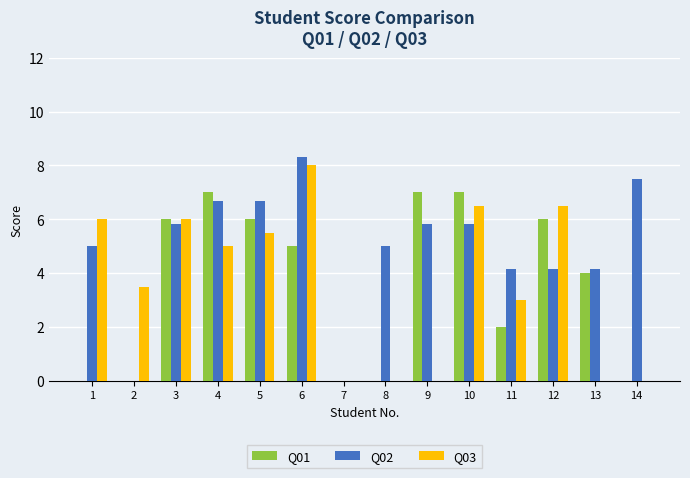

What is the difference between the Q01 values at 3 and 9?

1.0